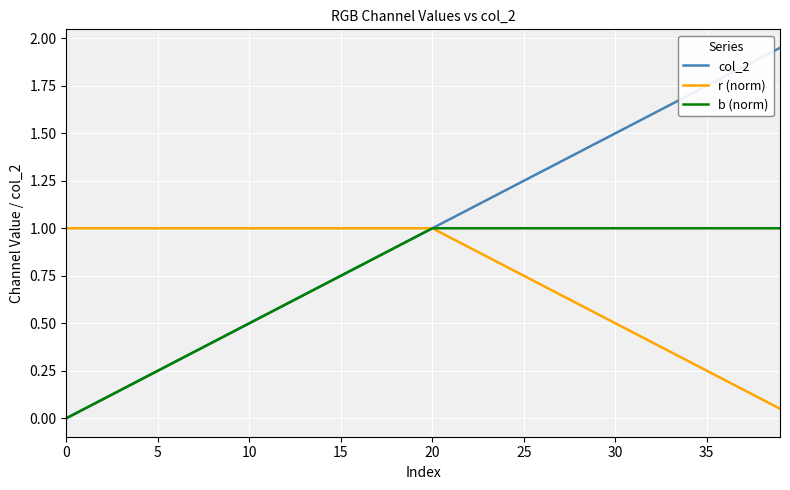

Which series has the widest spread of values?

col_2